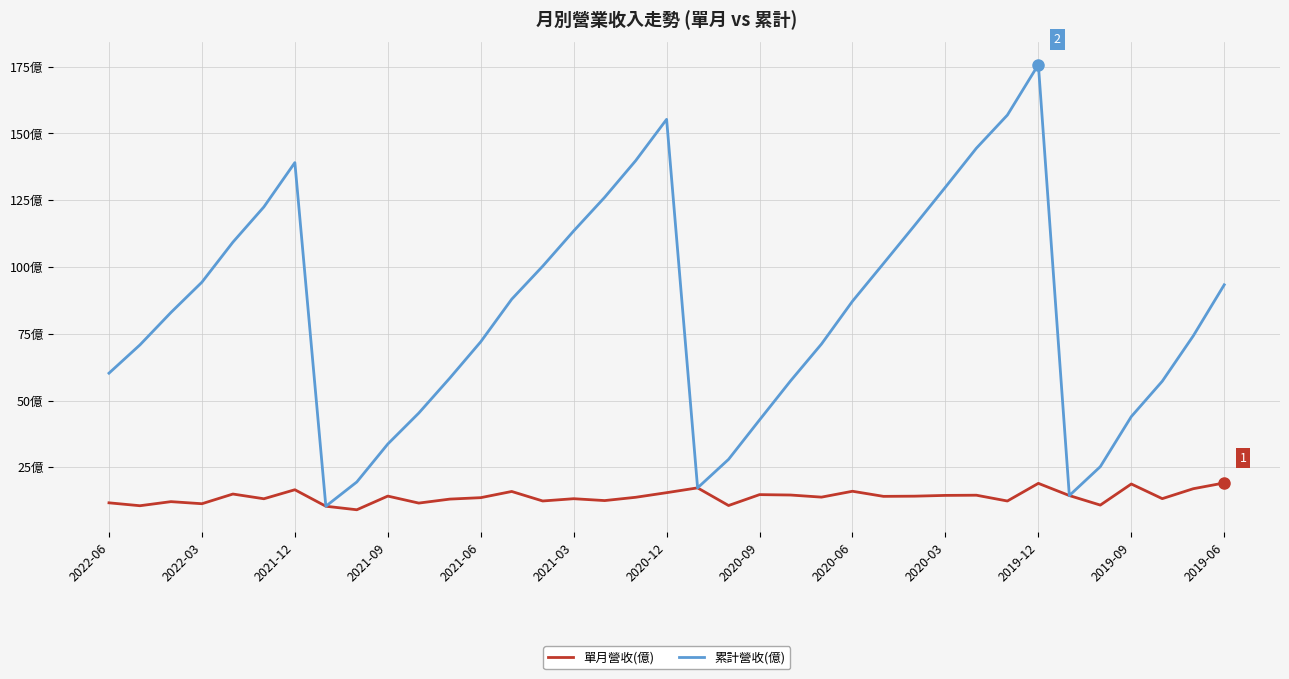

Rank the categories by 單月營收(億) value from highest to lowest.

36, 30, 33, 19, 35, 2020-12, 24, 13, 18, 2021-06, 21, 22, 28, 27, 31, 2020-03, 26, 25, 23, 17, 2019-06, 34, 15, 2021-03, 2019-09, 16, 14, 29, 2021-12, 2022-06, 2019-12, 2021-09, 32, 20, 2022-03, 2020-09, 2020-06